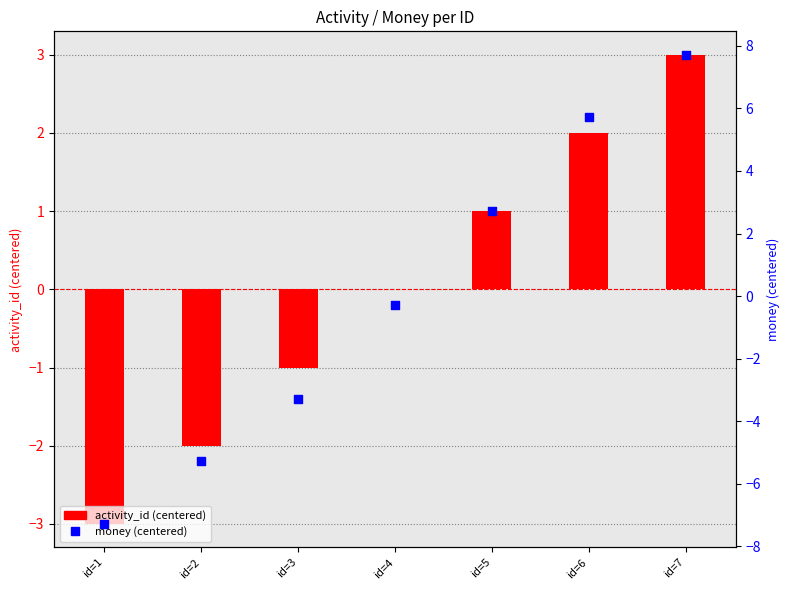

At how many categories does at least one series exceed -5?

7